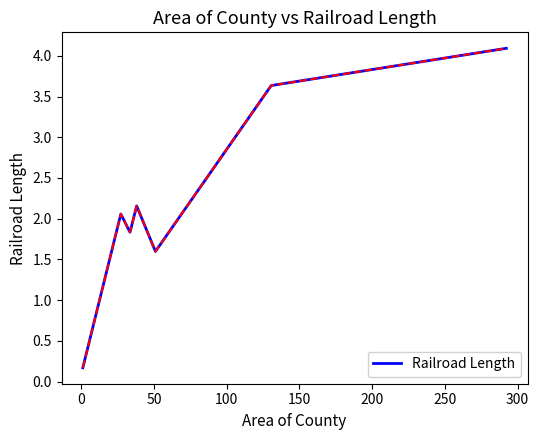

What is the average value?

2.2